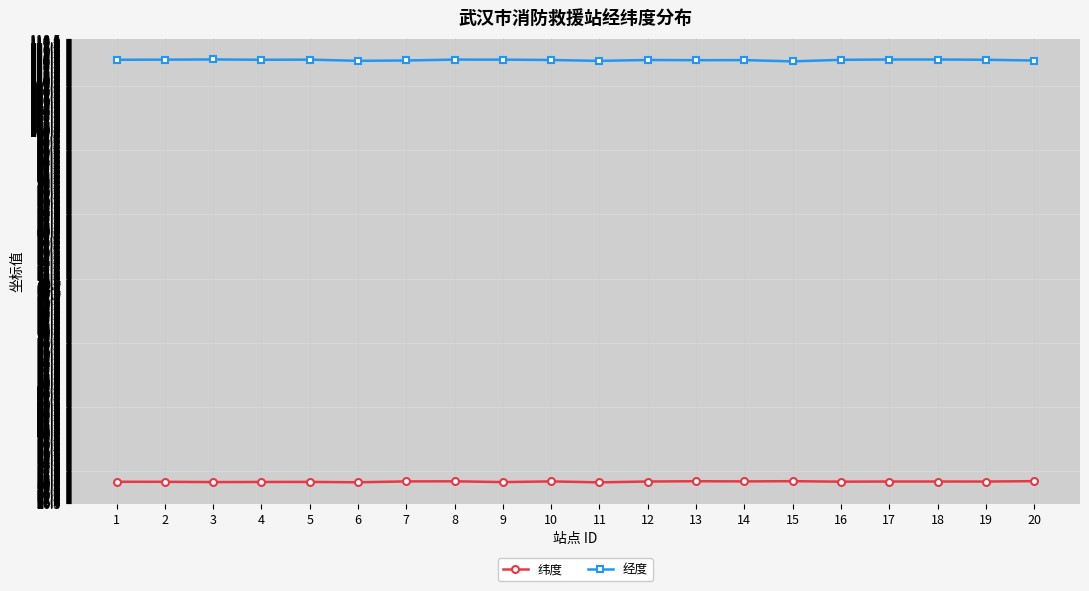

True or false: 纬度 and 经度 intersect in this chart.

False